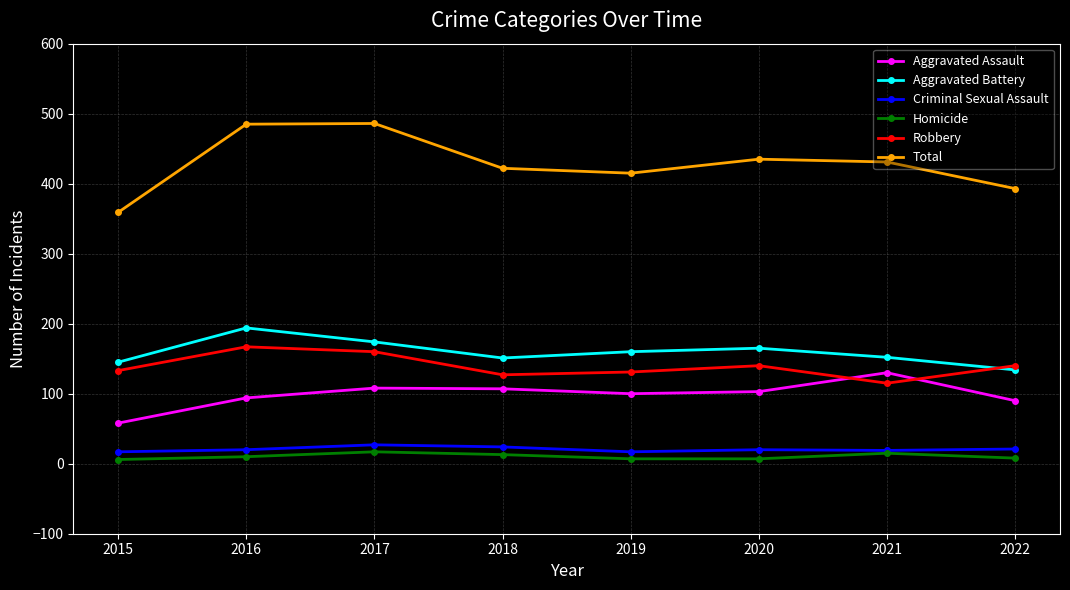

How many values in the Total series are below 431?

4